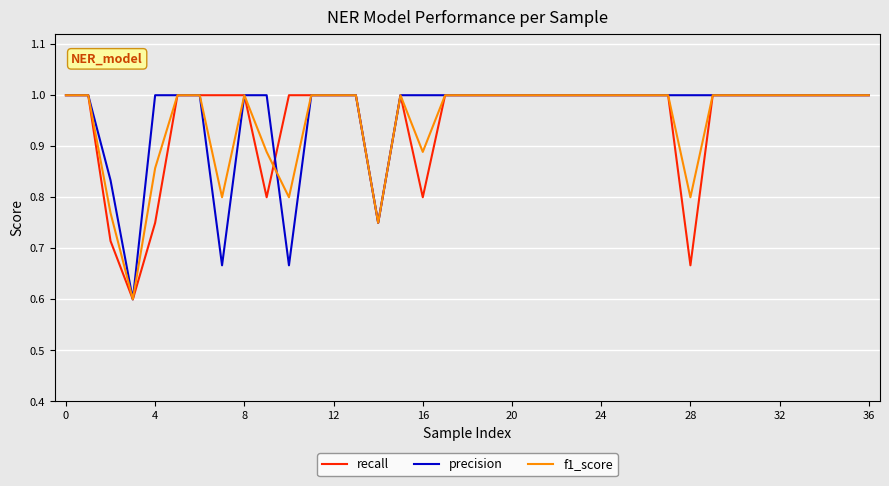

What is the minimum value shown in the chart?

0.6